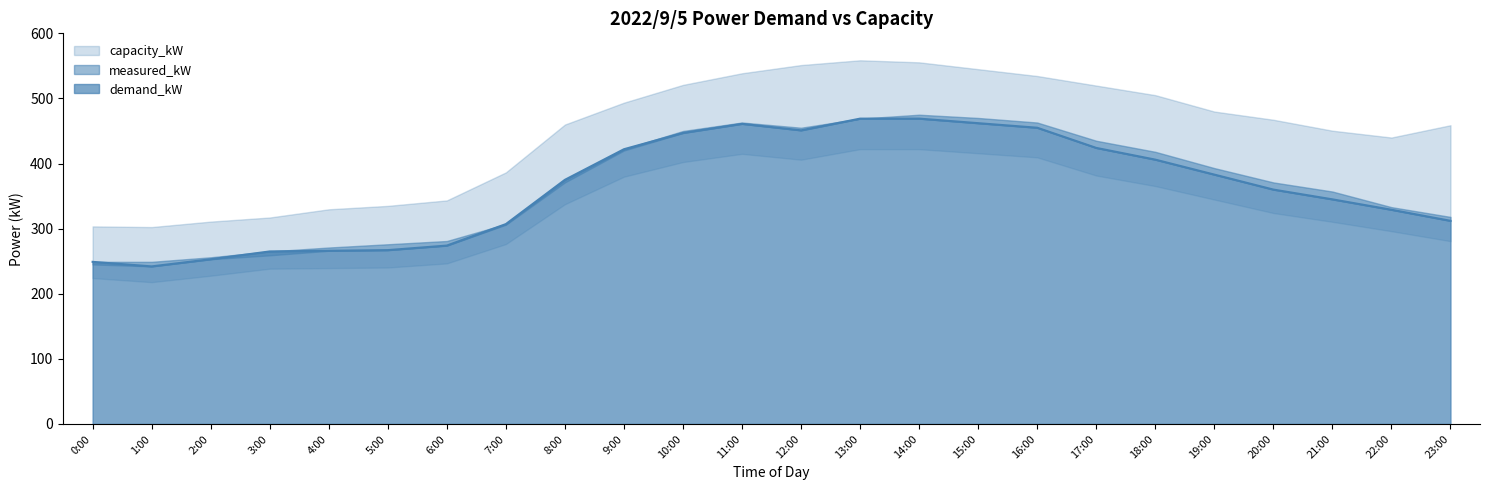

What are all the series names shown in the legend?

demand_kW, measured_kW, capacity_kW